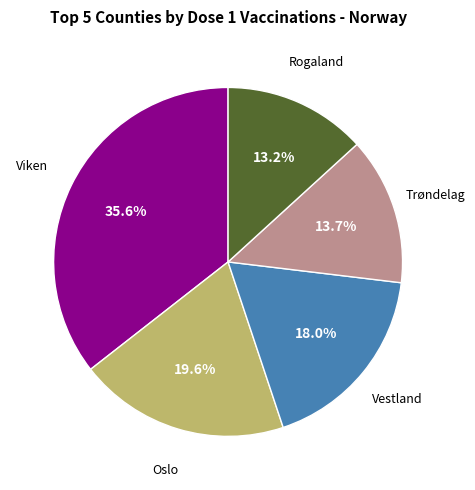

Is there a majority slice in this chart?

No